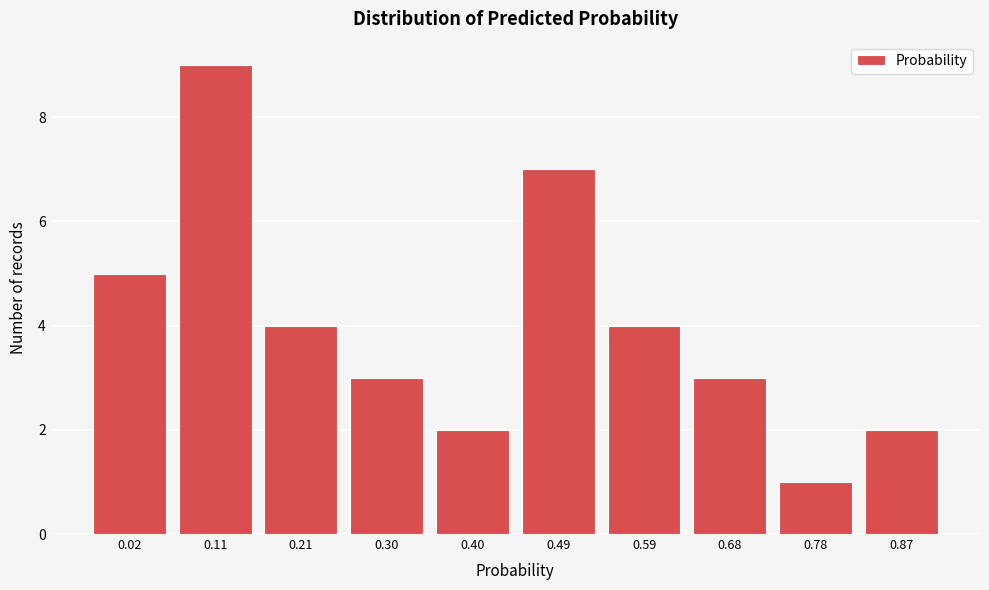

Reading right to left, extract all data points from this chart.

2	1	3	4	7	2	3	4	9	5